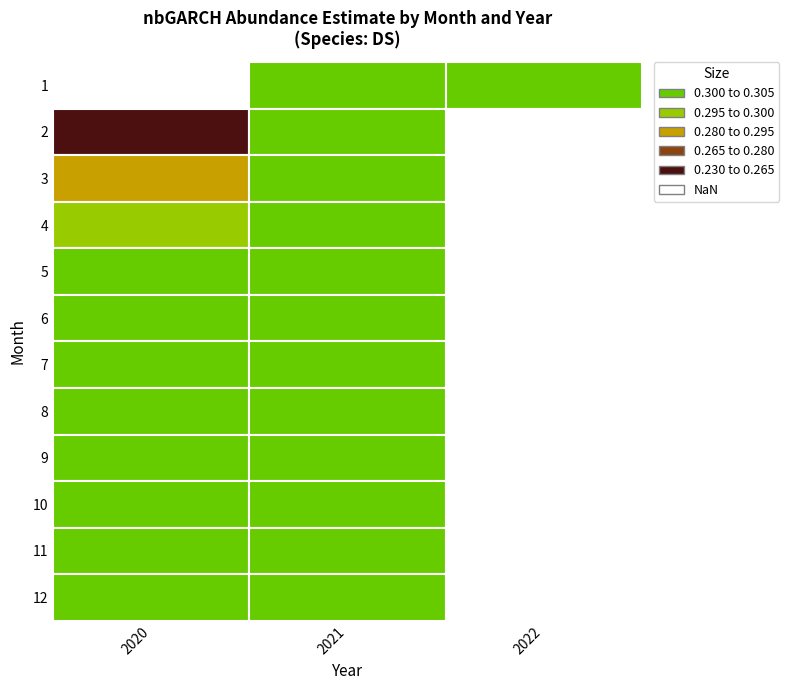

What is the total value across all series at 2020?

3.2